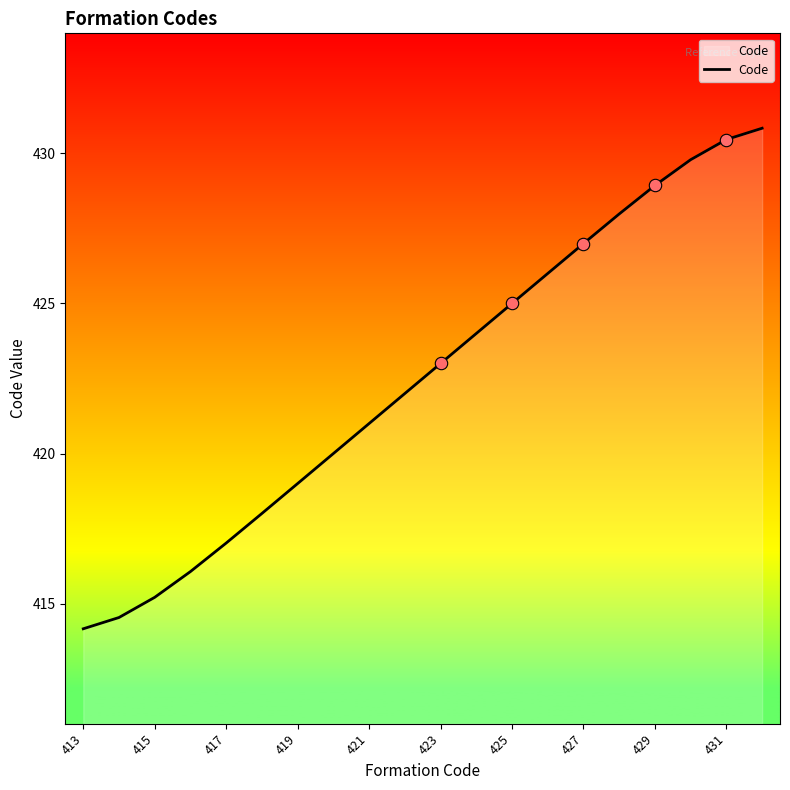

What is the smallest value displayed?

414.2